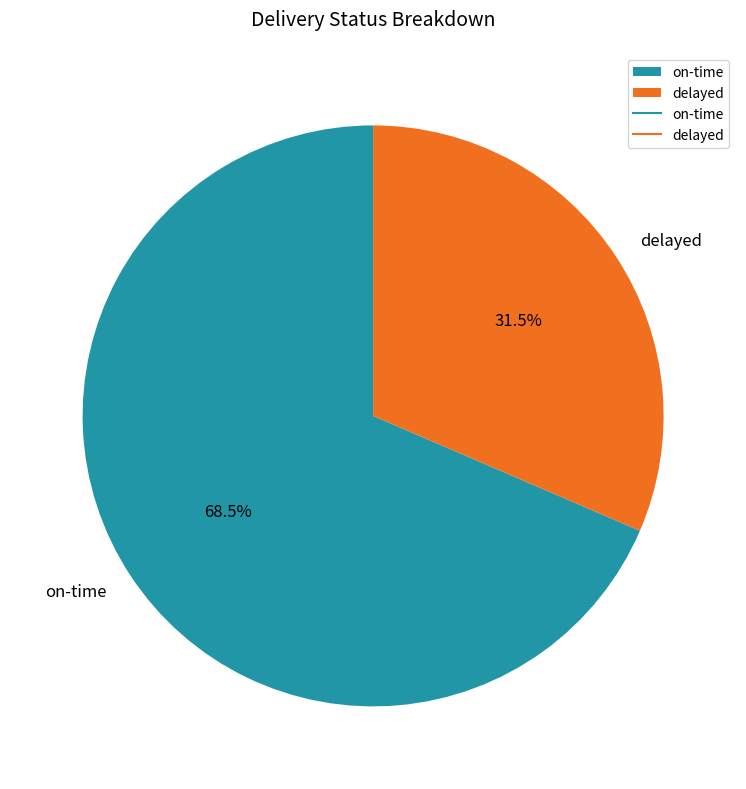

Does delayed represent more than half of the total?

No